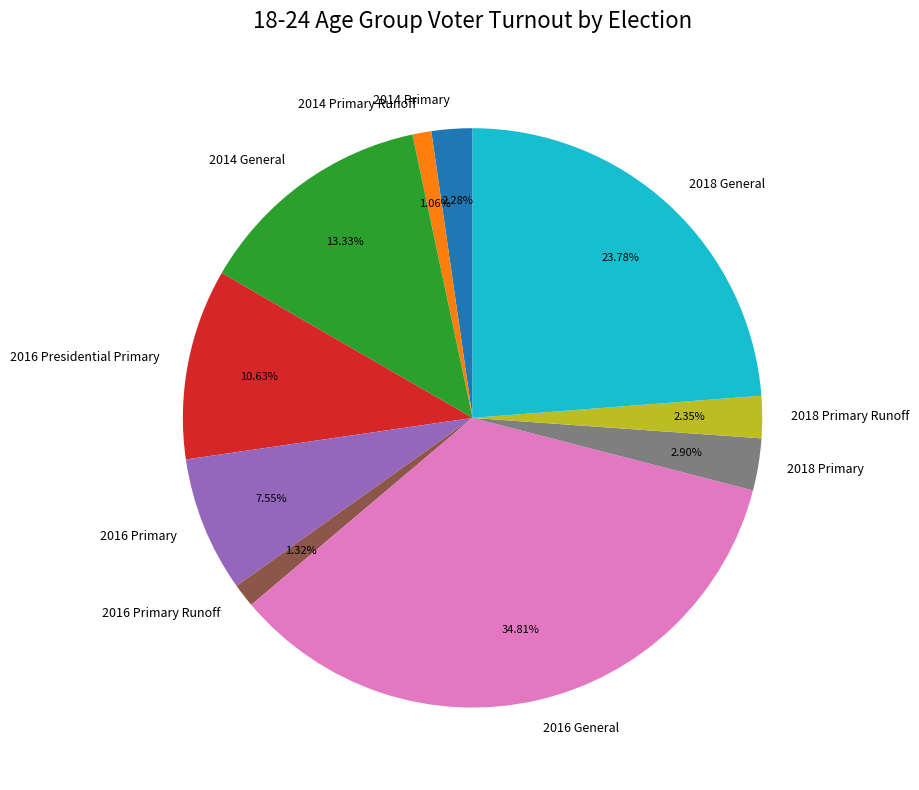

Between 2016 Presidential Primary and 2016 Primary, which is larger?

2016 Presidential Primary